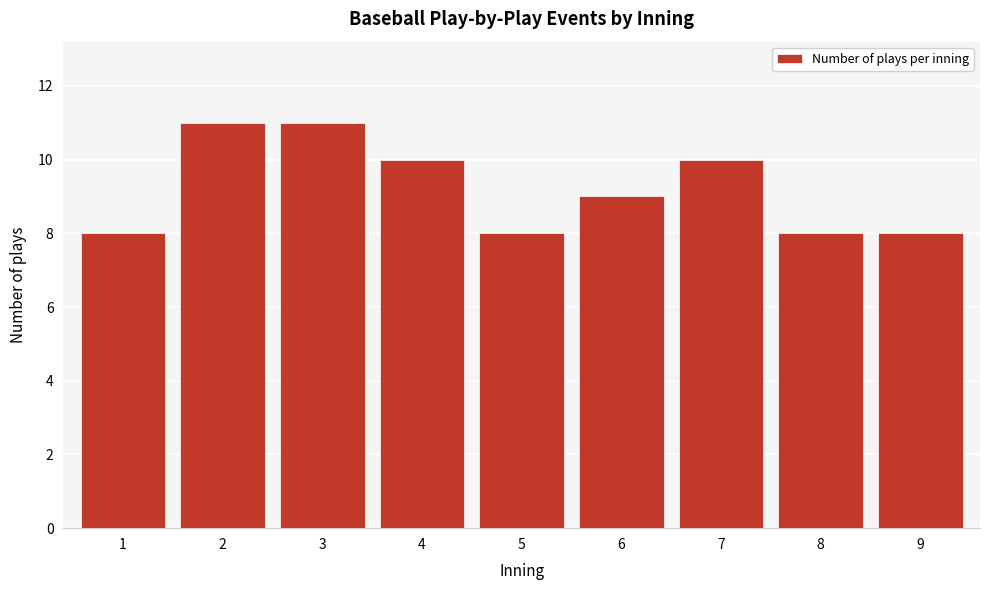

Reading left to right, extract all data points from this chart.

8	11	11	10	8	9	10	8	8